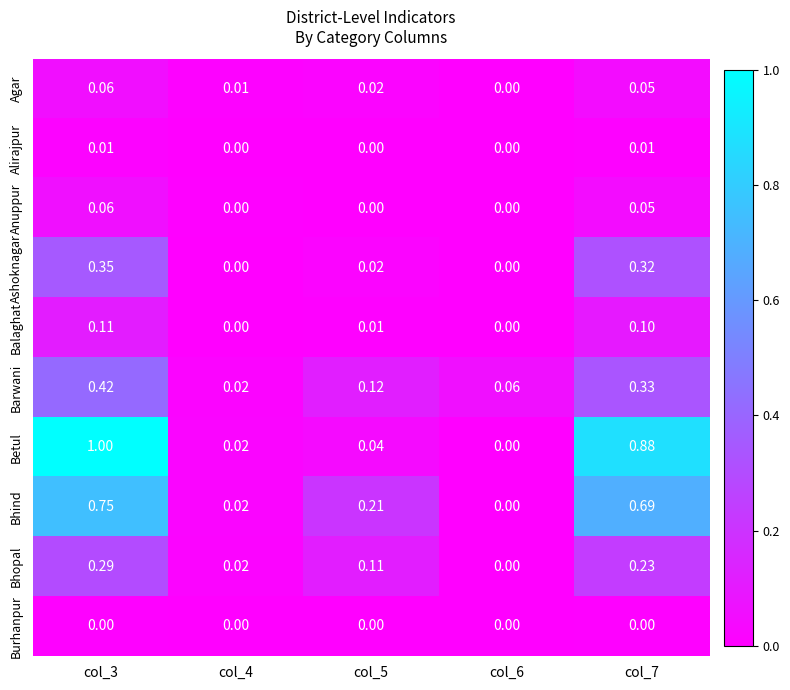

Is the value of Ashoknagar at col_7 greater than the value of Anuppur at col_5?

Yes